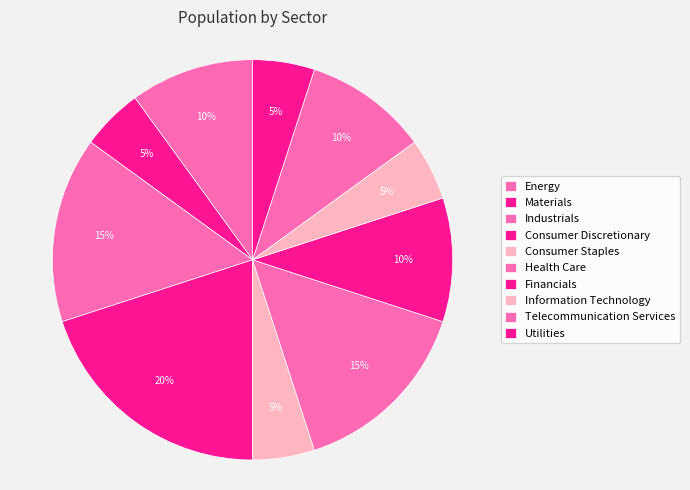

Count the number of slices in the pie.

10